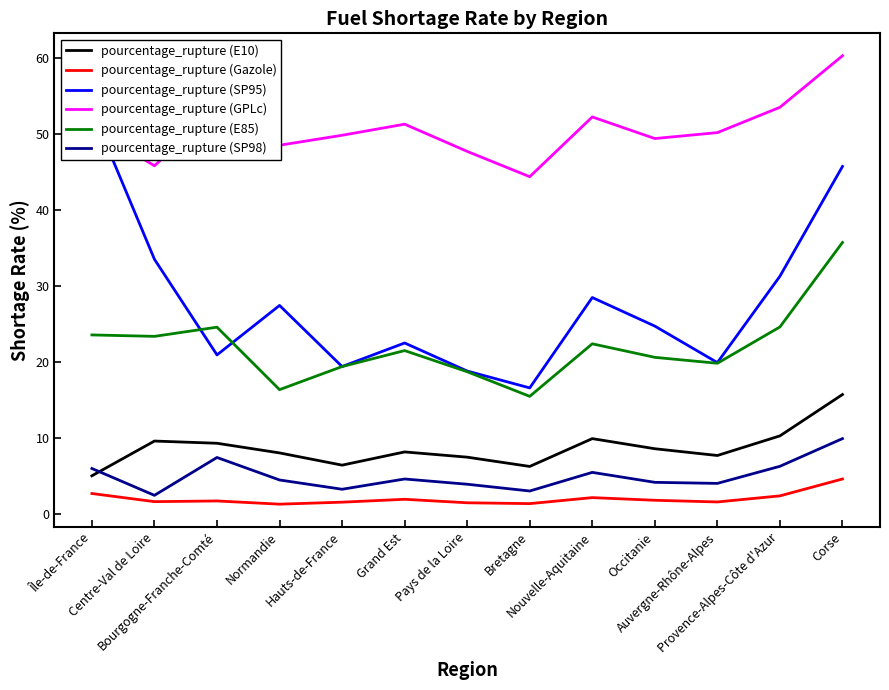

At which category does pourcentage_rupture (E85) reach its first local peak?

Bourgogne-Franche-Comté